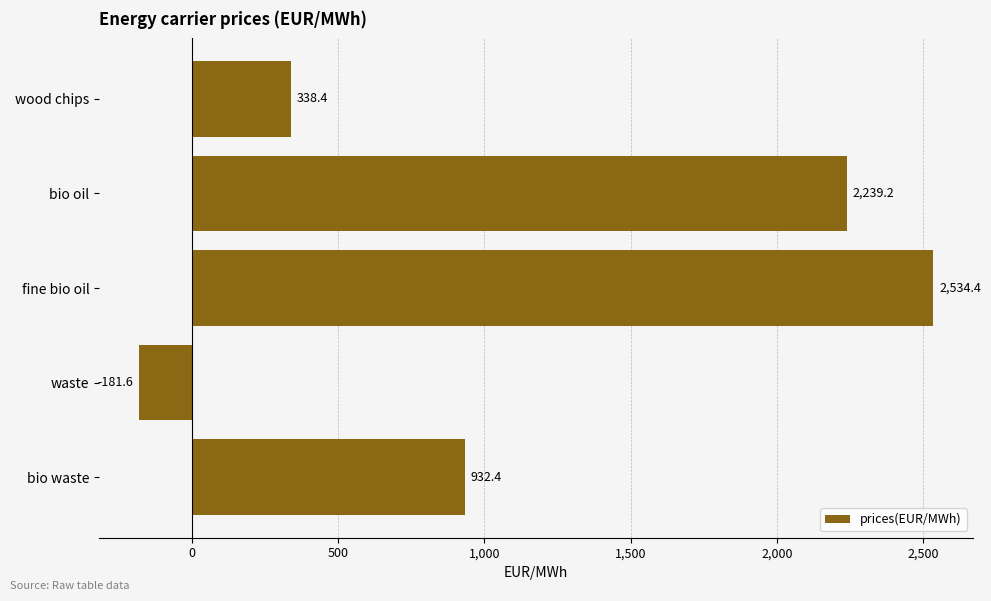

What position from the top is bio waste?

5